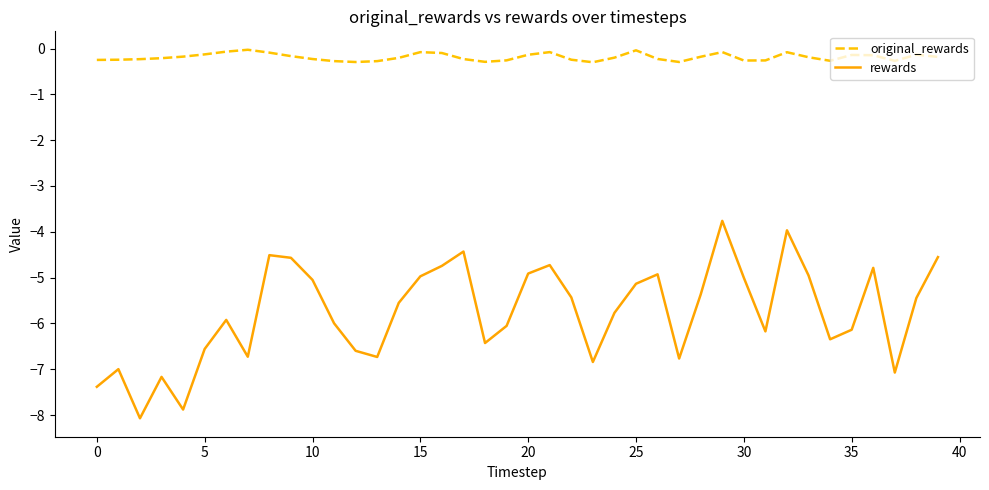

Which series has the largest range (max minus min)?

rewards